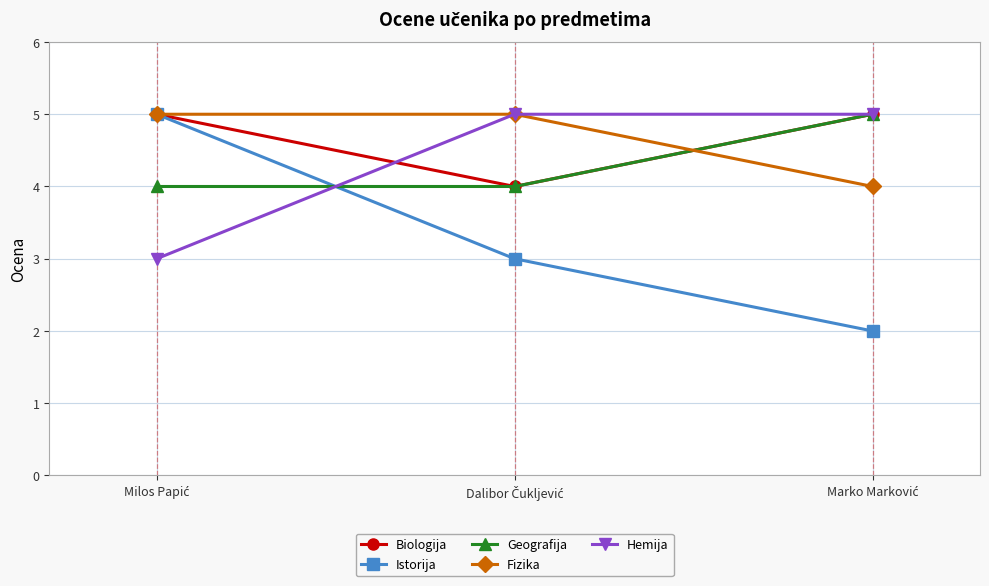

What is the difference between the maximum and second lowest values in the Istorija series?

2